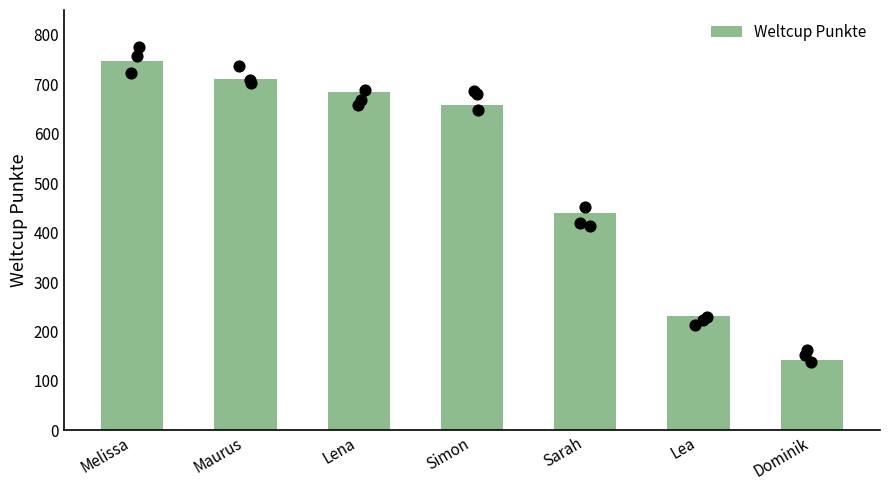

Approximately how many times larger is the value at Lea compared to Lena?

0.3